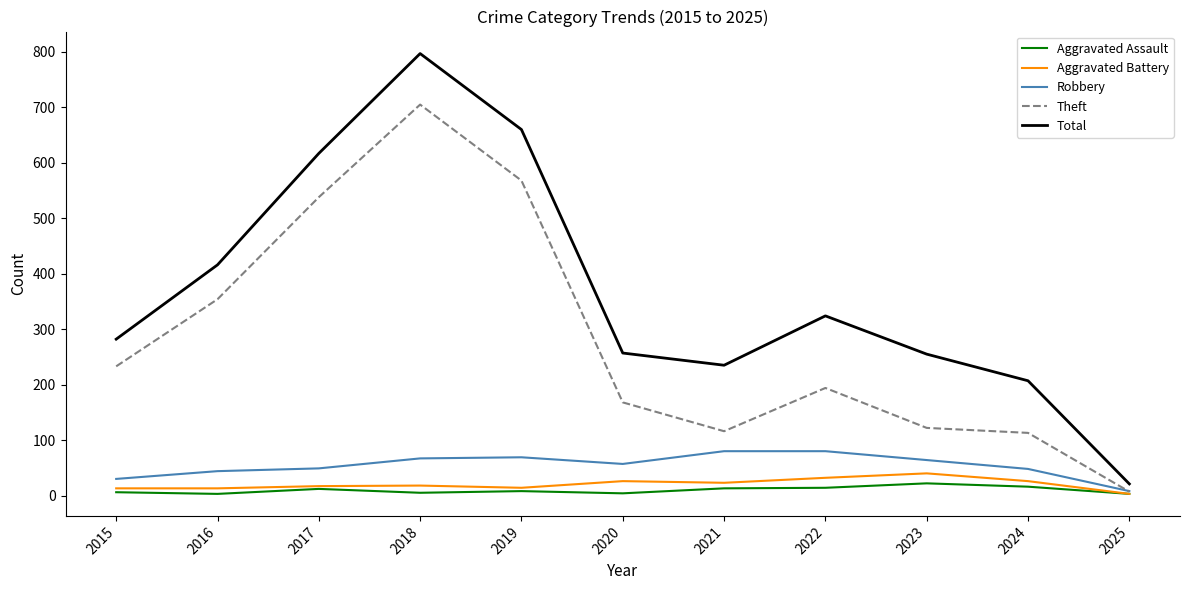

Which series has the largest range (max minus min)?

Total